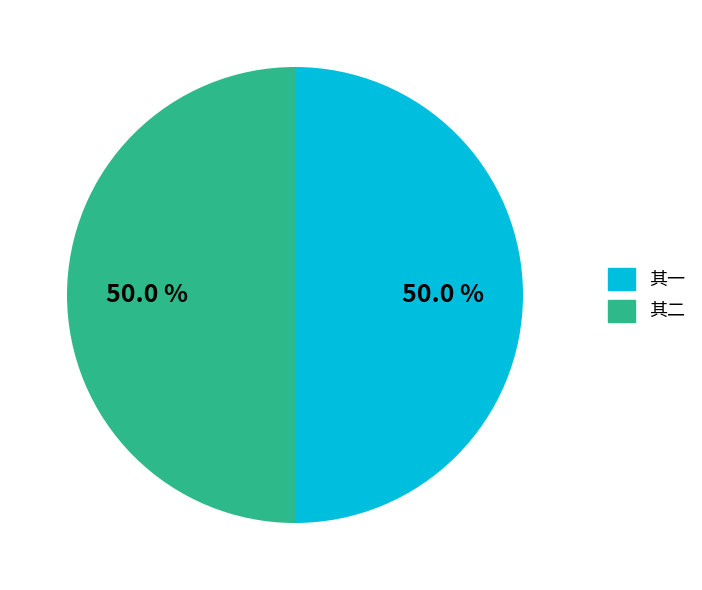

Approximately how many times larger is the value at 其一 compared to 其二?

1.0